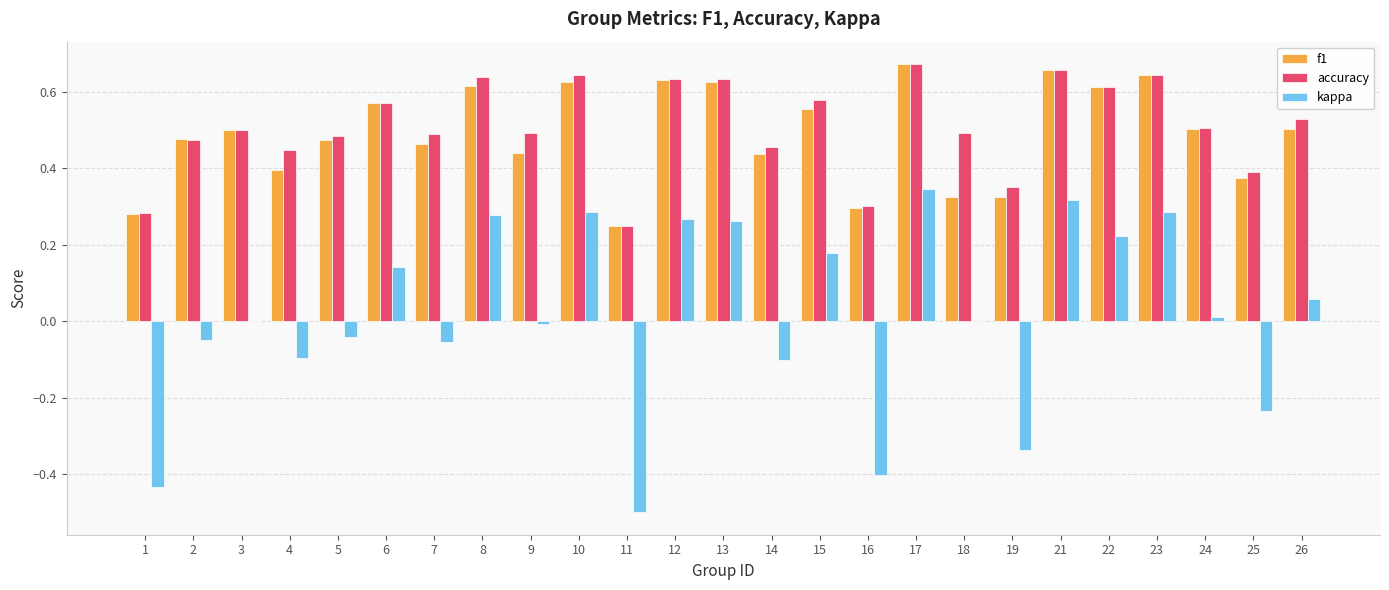

What is the sum of the f1 values at 7 and 8?

1.1